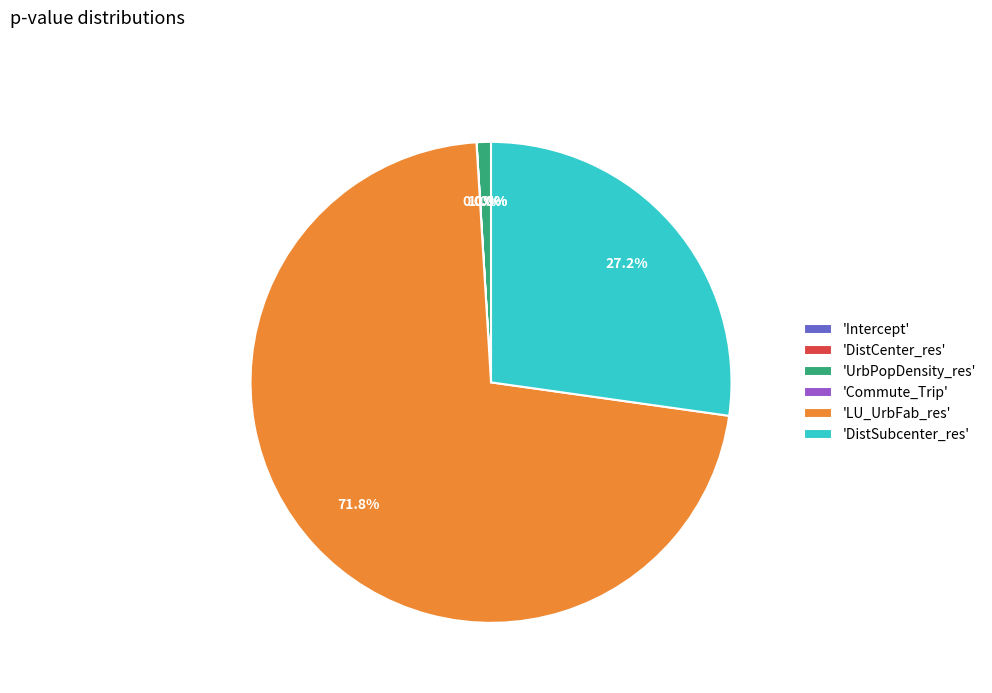

Between 'UrbPopDensity_res' and 'DistSubcenter_res', which is larger?

'DistSubcenter_res'